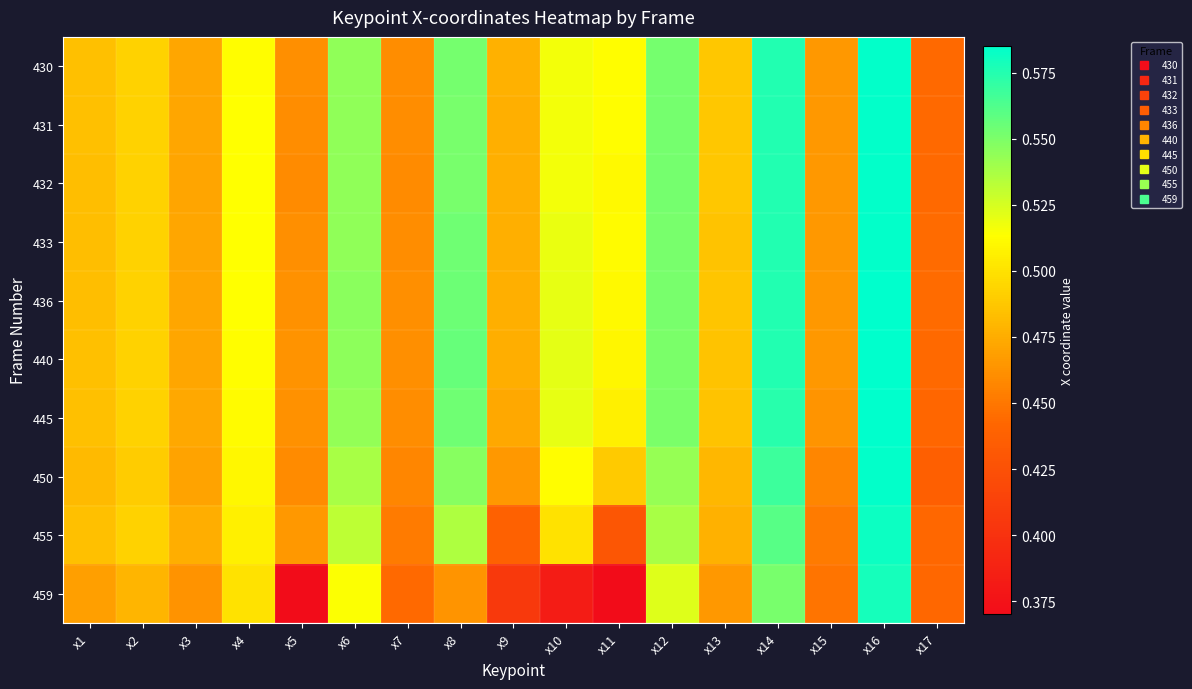

Reading right to left, extract all data points from this chart.

430: x17=0.4	x16=0.6	x15=0.5	x14=0.6	x13=0.5	x12=0.6	x11=0.5	x10=0.5	x9=0.5	x8=0.6	x7=0.5	x6=0.5	x5=0.5	x4=0.5	x3=0.5	x2=0.5	x1=0.5
431: x17=0.4	x16=0.6	x15=0.5	x14=0.6	x13=0.5	x12=0.6	x11=0.5	x10=0.5	x9=0.5	x8=0.6	x7=0.5	x6=0.5	x5=0.5	x4=0.5	x3=0.5	x2=0.5	x1=0.5
432: x17=0.4	x16=0.6	x15=0.5	x14=0.6	x13=0.5	x12=0.6	x11=0.5	x10=0.5	x9=0.5	x8=0.6	x7=0.5	x6=0.5	x5=0.5	x4=0.5	x3=0.5	x2=0.5	x1=0.5
433: x17=0.4	x16=0.6	x15=0.5	x14=0.6	x13=0.5	x12=0.6	x11=0.5	x10=0.5	x9=0.5	x8=0.6	x7=0.5	x6=0.5	x5=0.5	x4=0.5	x3=0.5	x2=0.5	x1=0.5
436: x17=0.4	x16=0.6	x15=0.5	x14=0.6	x13=0.5	x12=0.6	x11=0.5	x10=0.5	x9=0.5	x8=0.6	x7=0.5	x6=0.5	x5=0.5	x4=0.5	x3=0.5	x2=0.5	x1=0.5
440: x17=0.4	x16=0.6	x15=0.5	x14=0.6	x13=0.5	x12=0.6	x11=0.5	x10=0.5	x9=0.5	x8=0.6	x7=0.5	x6=0.5	x5=0.5	x4=0.5	x3=0.5	x2=0.5	x1=0.5
445: x17=0.4	x16=0.6	x15=0.5	x14=0.6	x13=0.5	x12=0.6	x11=0.5	x10=0.5	x9=0.5	x8=0.6	x7=0.5	x6=0.5	x5=0.5	x4=0.5	x3=0.5	x2=0.5	x1=0.5
450: x17=0.4	x16=0.6	x15=0.5	x14=0.6	x13=0.5	x12=0.5	x11=0.5	x10=0.5	x9=0.5	x8=0.5	x7=0.5	x6=0.5	x5=0.5	x4=0.5	x3=0.5	x2=0.5	x1=0.5
455: x17=0.4	x16=0.6	x15=0.5	x14=0.6	x13=0.5	x12=0.5	x11=0.4	x10=0.5	x9=0.4	x8=0.5	x7=0.5	x6=0.5	x5=0.5	x4=0.5	x3=0.5	x2=0.5	x1=0.5
459: x17=0.4	x16=0.6	x15=0.4	x14=0.6	x13=0.5	x12=0.5	x11=0.4	x10=0.4	x9=0.4	x8=0.5	x7=0.4	x6=0.5	x5=0.0	x4=0.5	x3=0.5	x2=0.5	x1=0.5